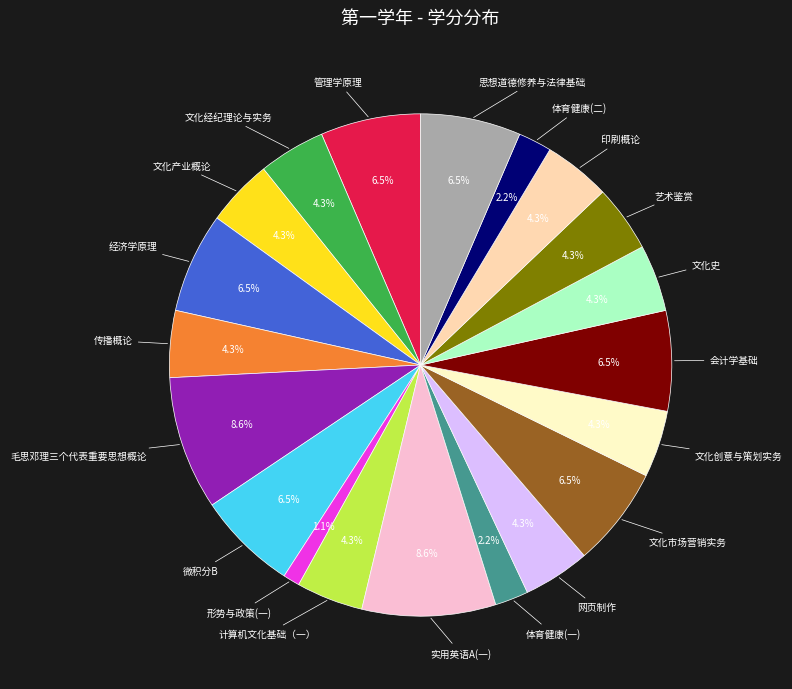

How many slices are in this pie chart?

20